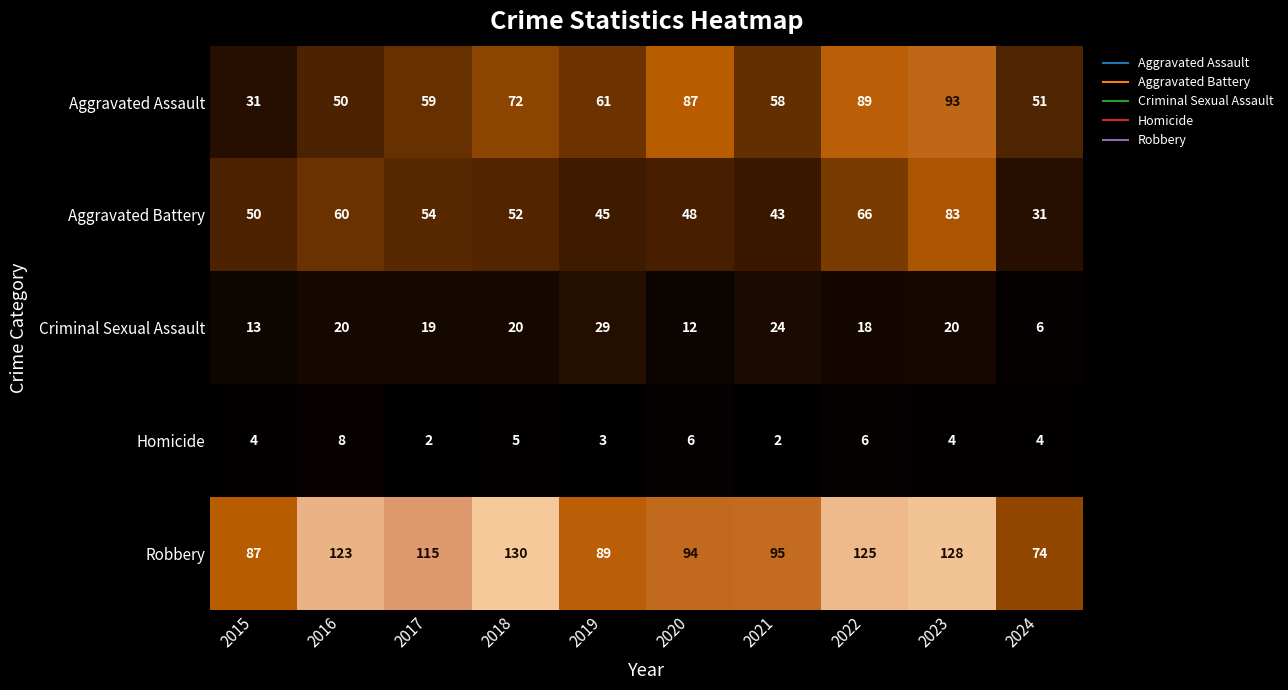

Count the number of categories in the chart.

10